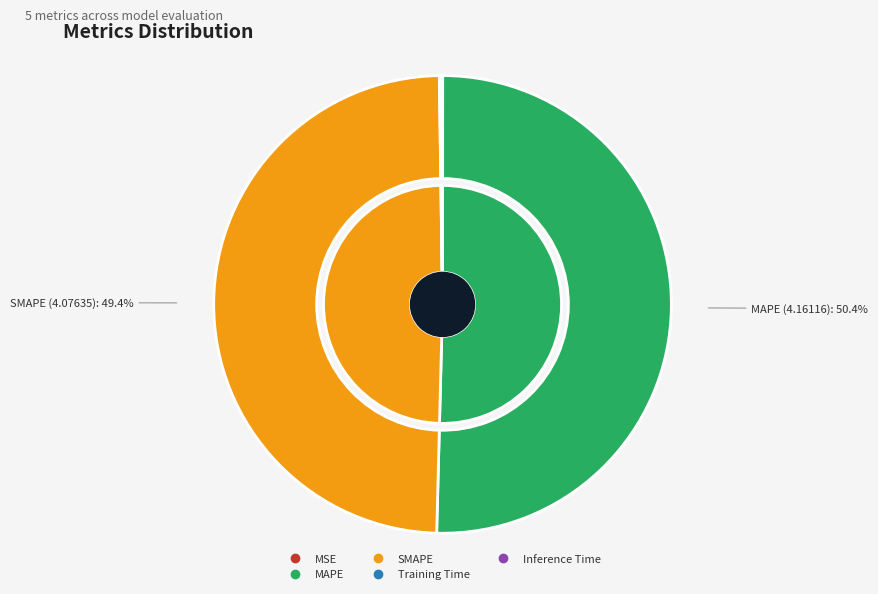

Which has a higher value, MAPE or Training Time?

MAPE